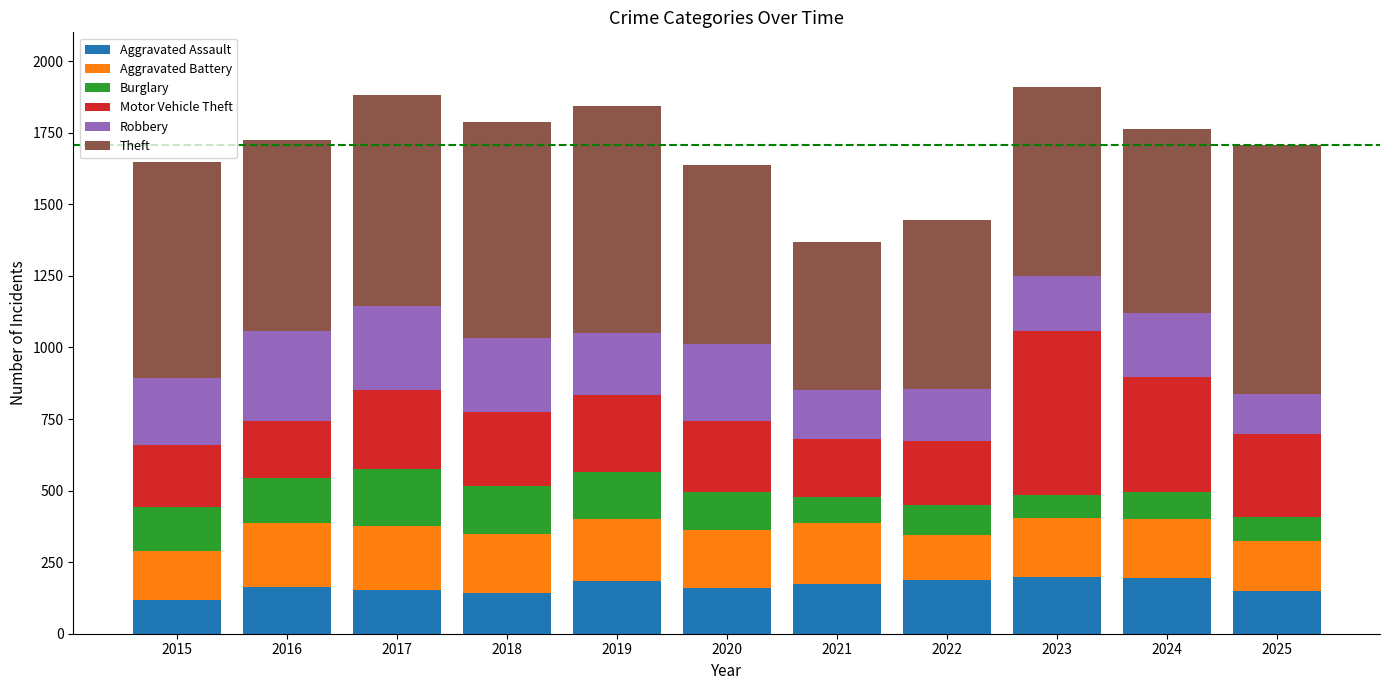

How many distinct data groups are displayed?

6